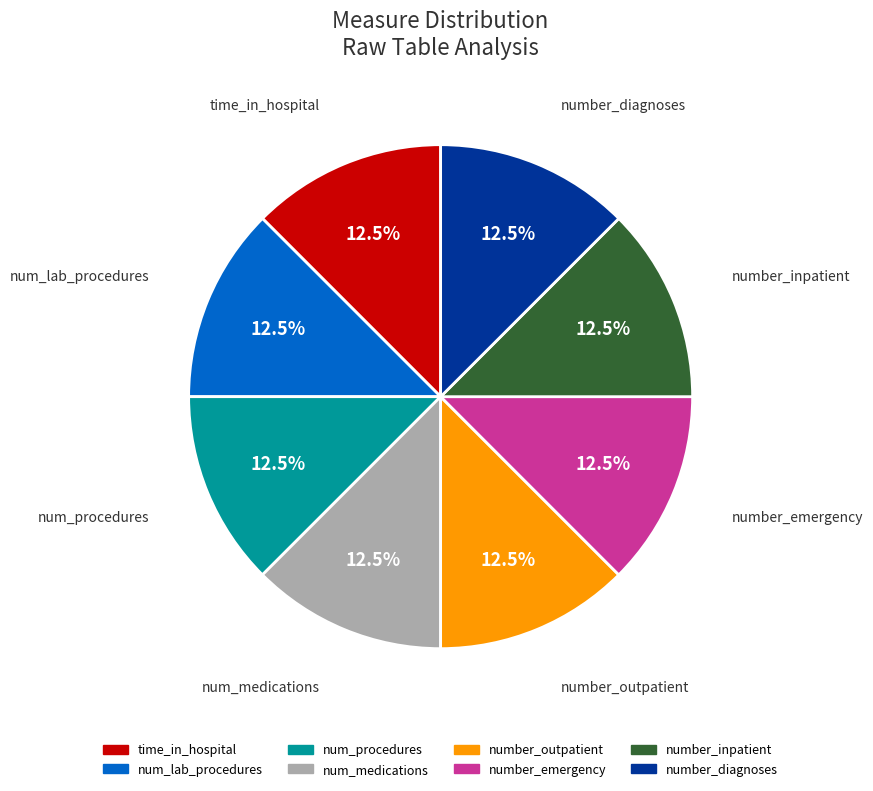

Is there a majority slice in this chart?

No